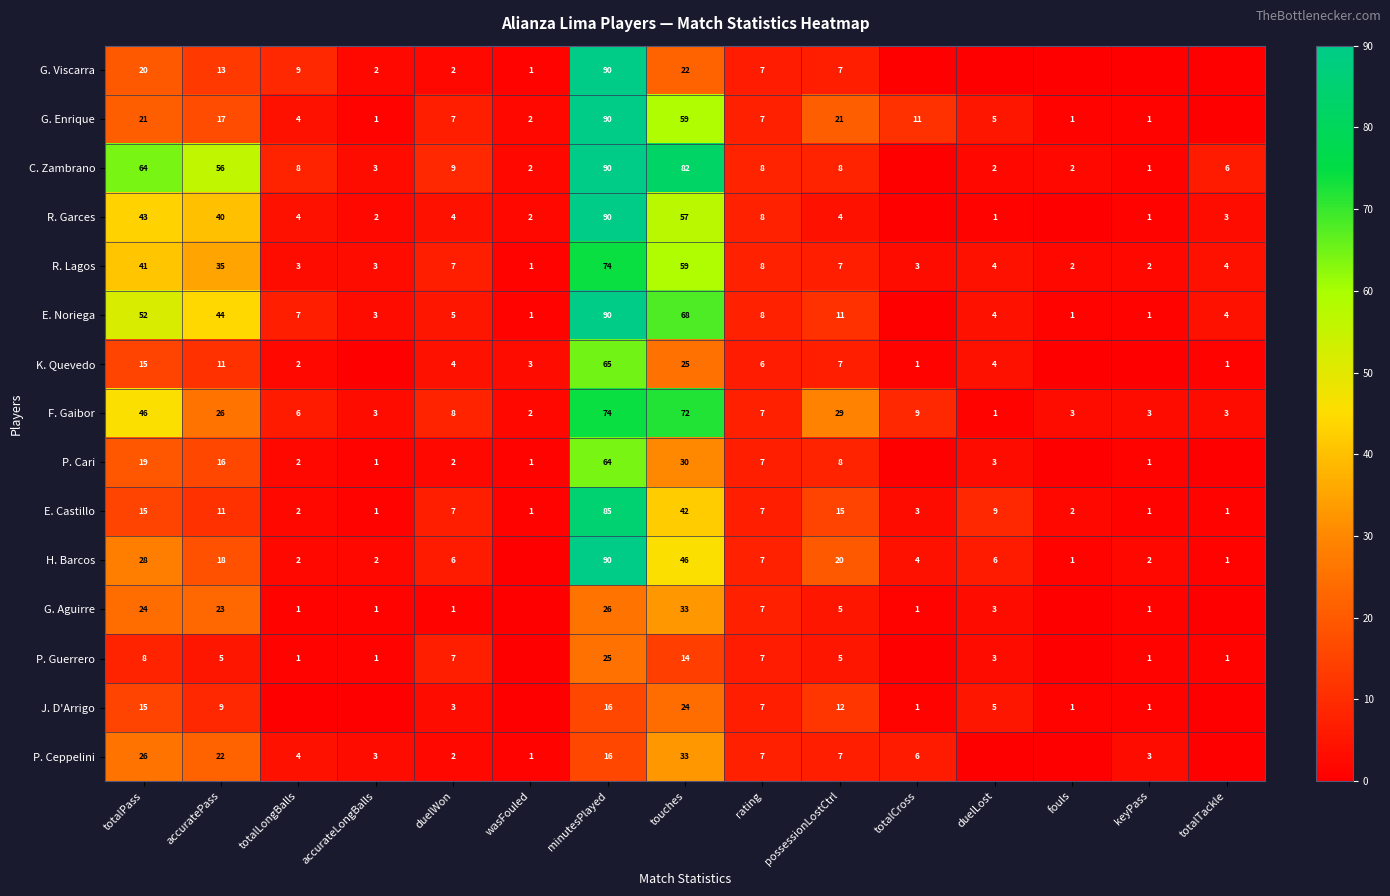

Which series changed the most between duelWon and rating?

G. Aguirre